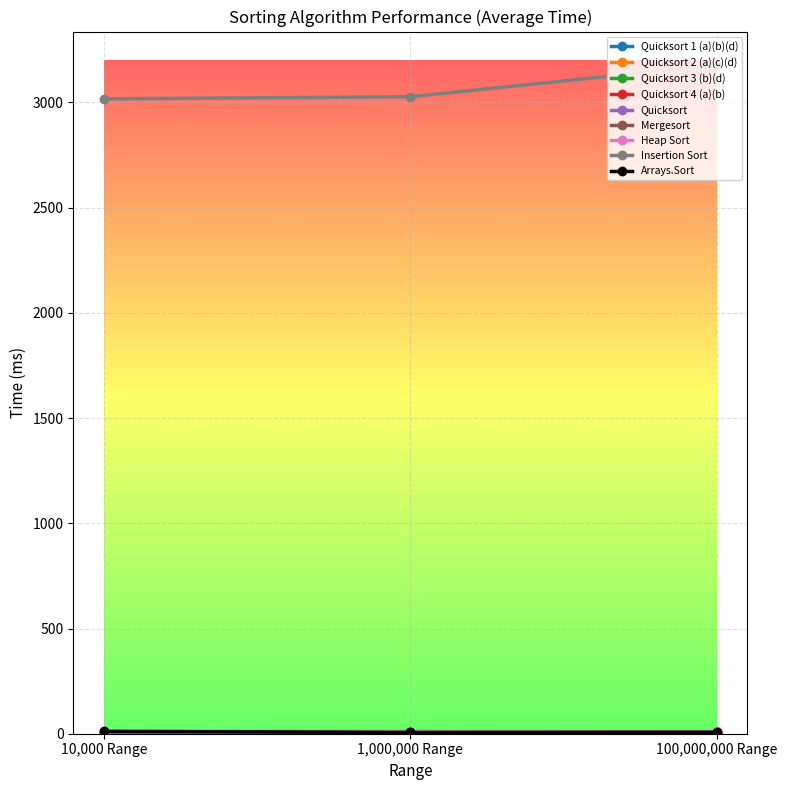

What position from the right is 10,000 Range?

3